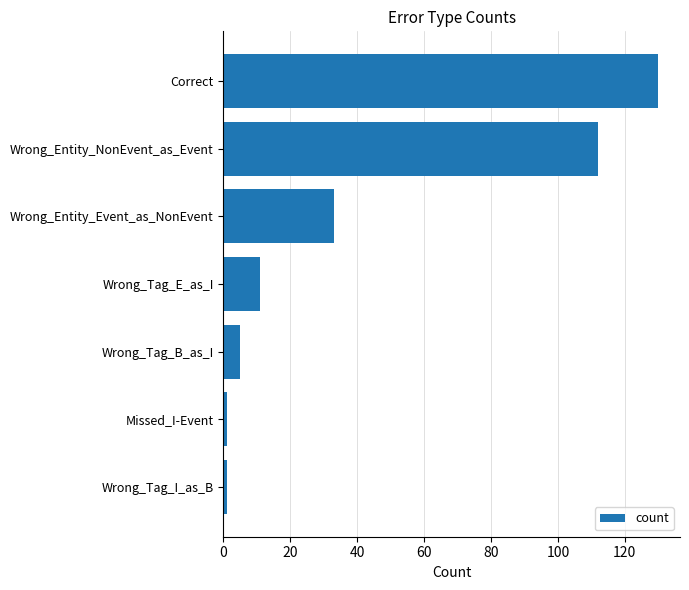

Where is the data nearest to the value 65?

Wrong_Entity_Event_as_NonEvent